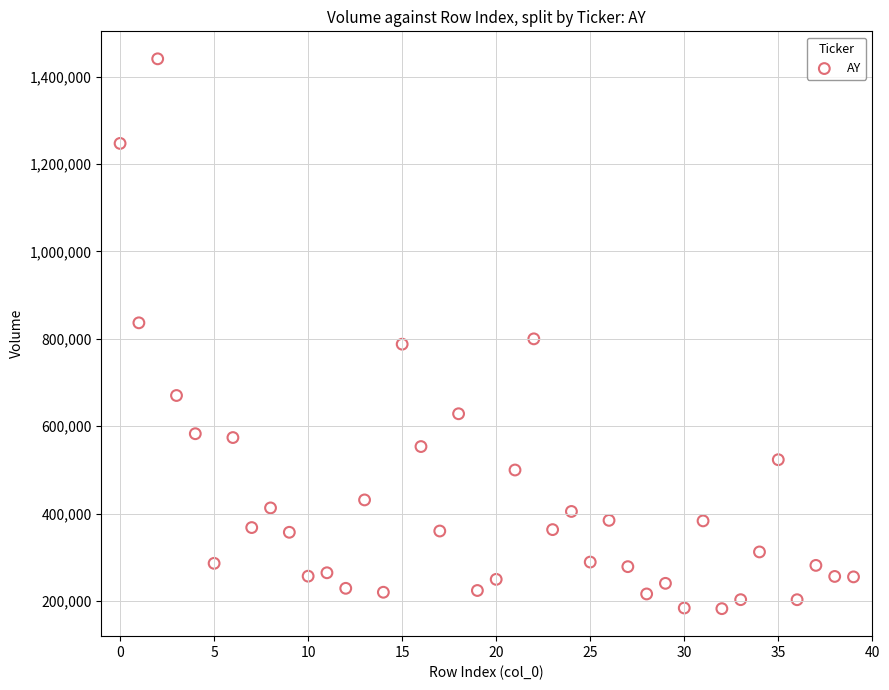

What is the range of Y values (max minus min)?

1259000